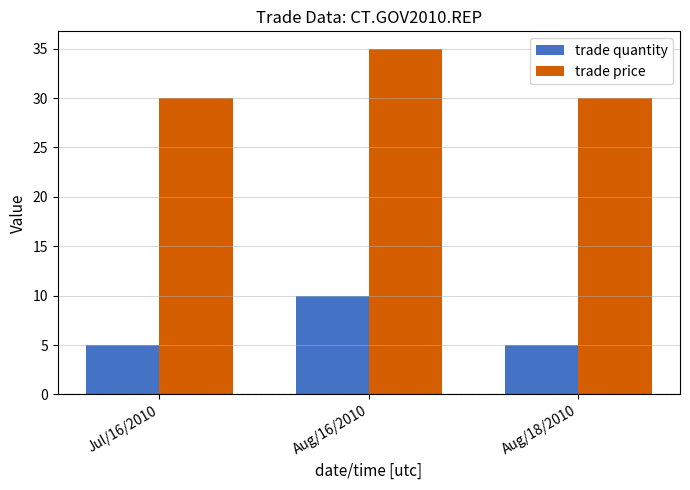

True or false: trade quantity has a value of 5 at Jul/16/2010.

True